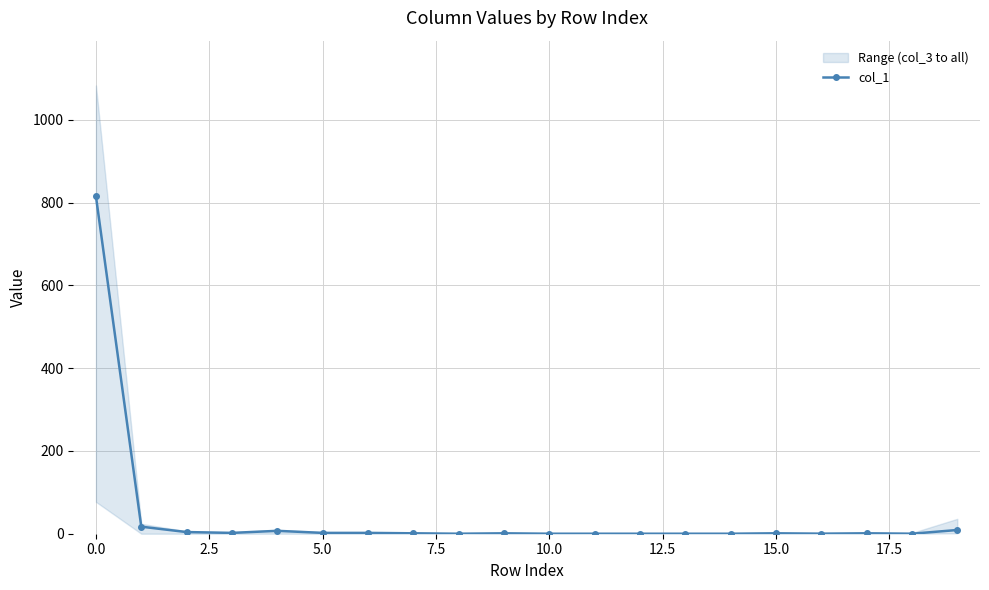

True or false: col_1 has more than 0 points higher than both neighbors.

True